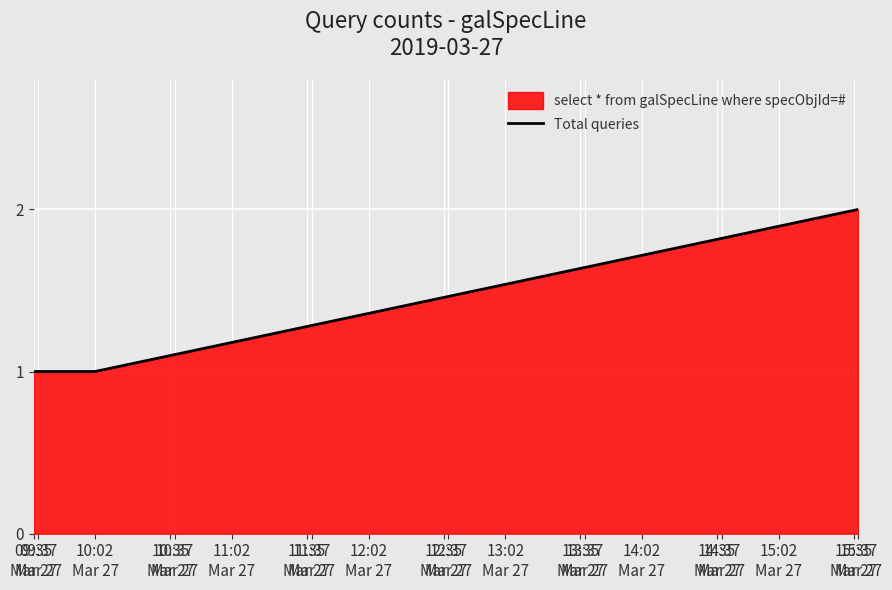

How many values are between 1 and 2?

3